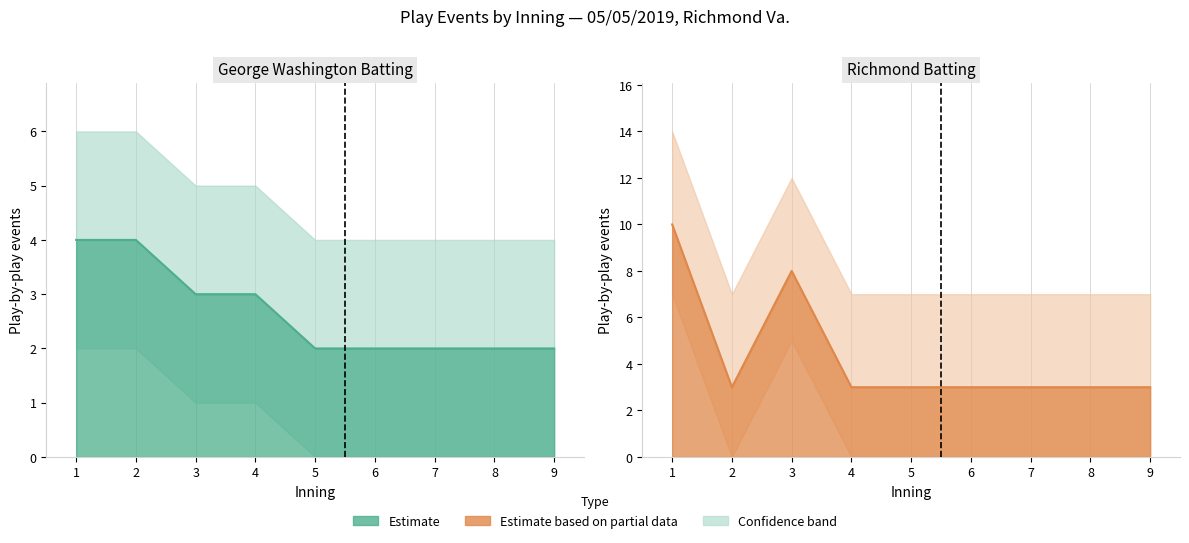

At which category does the chart reach its peak across all series?

1